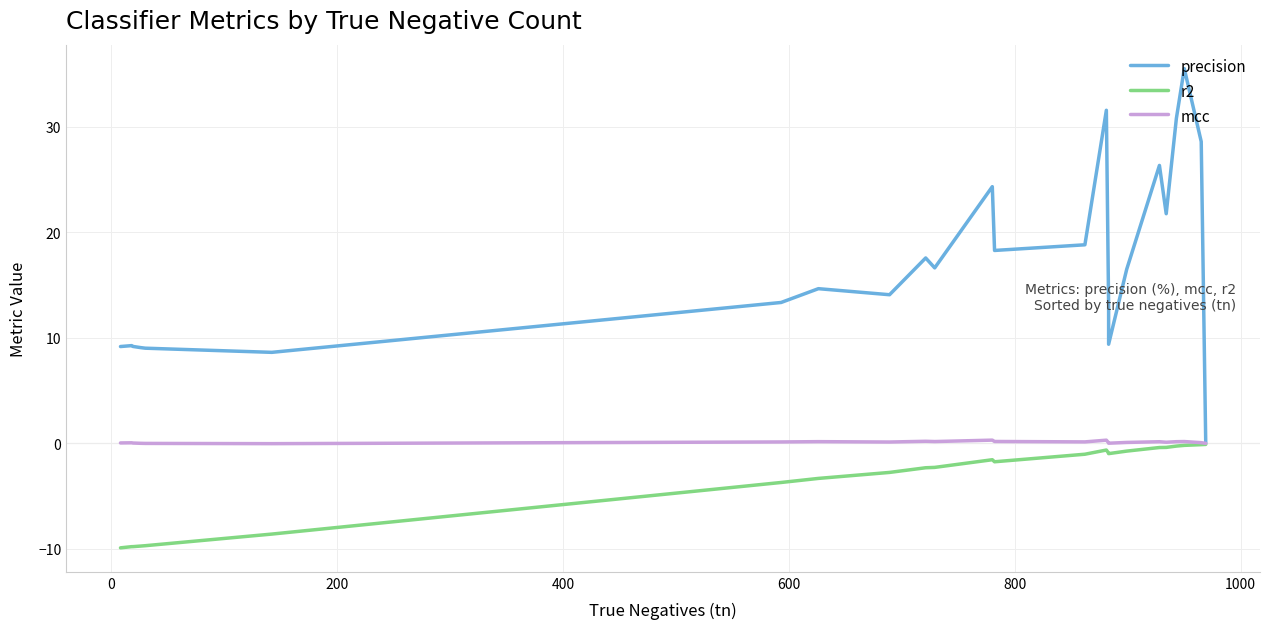

What is the minimum value shown in the chart?

-9.9